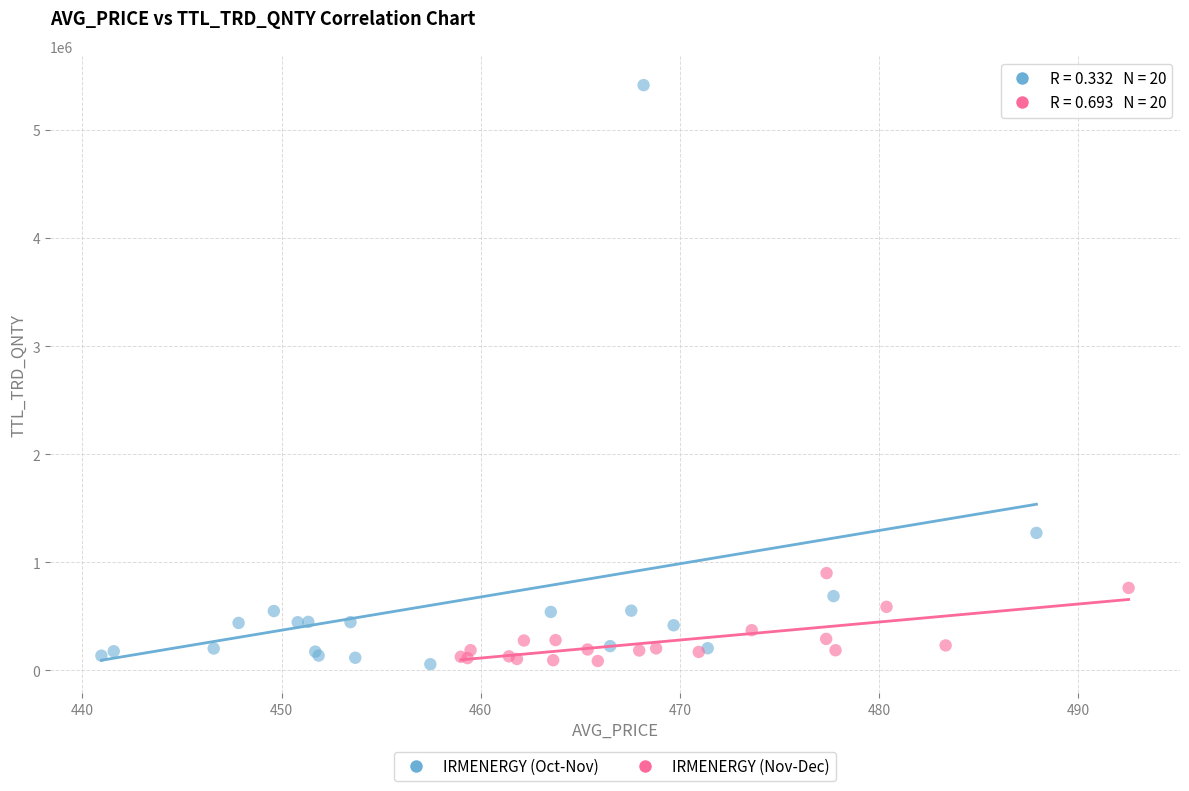

Which series contains the highest Y value?

IRMENERGY (Oct-Nov)